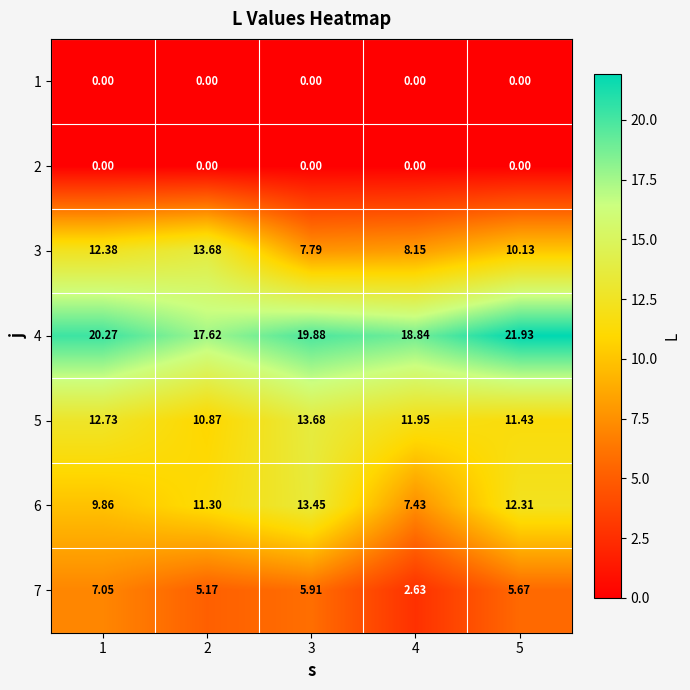

Is the value of 6 at 2 greater than the value of 2 at 4?

Yes